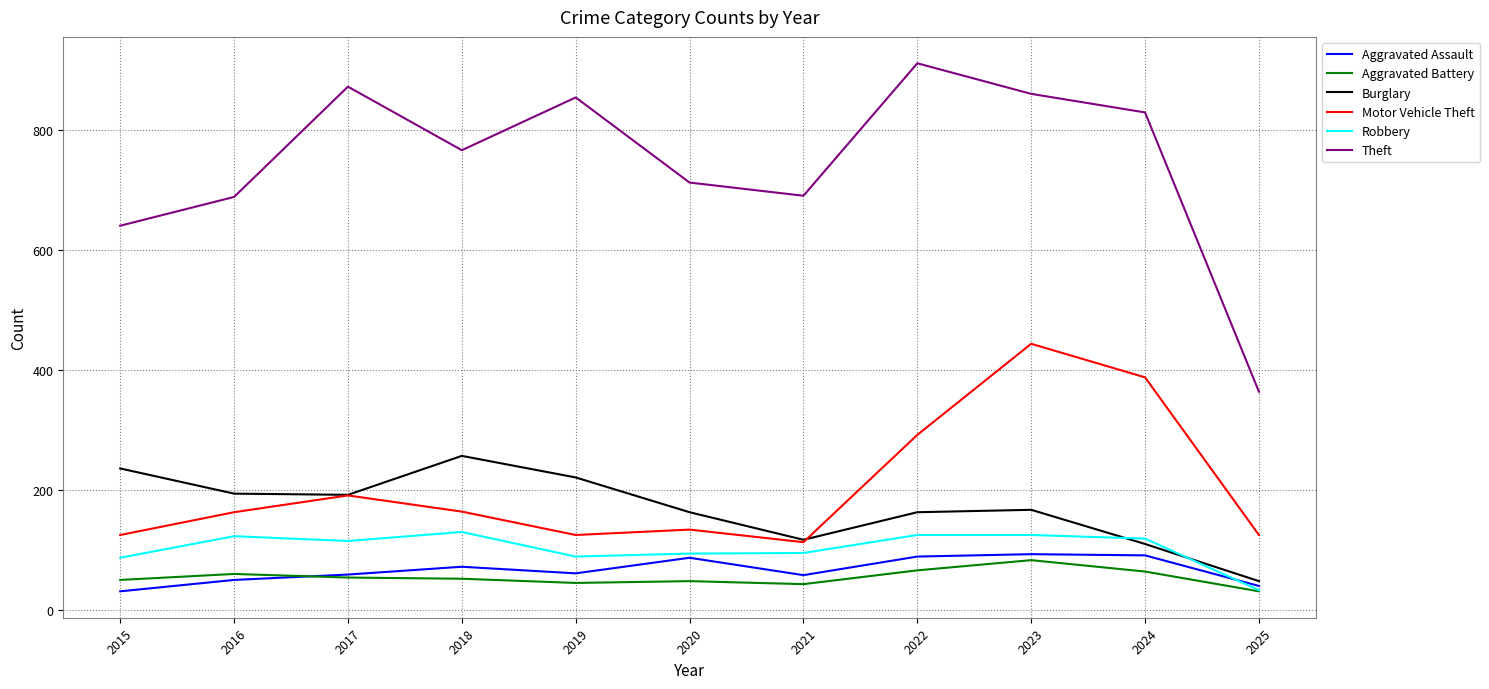

What is the difference between the maximum and second lowest values in the Aggravated Battery series?

40